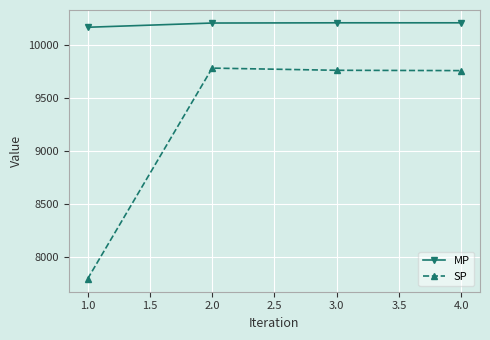

How many data points does each series have?

4